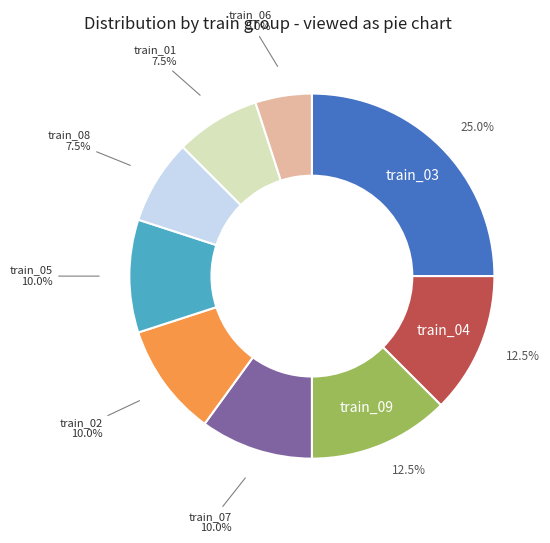

Which slice is the largest?

train_03